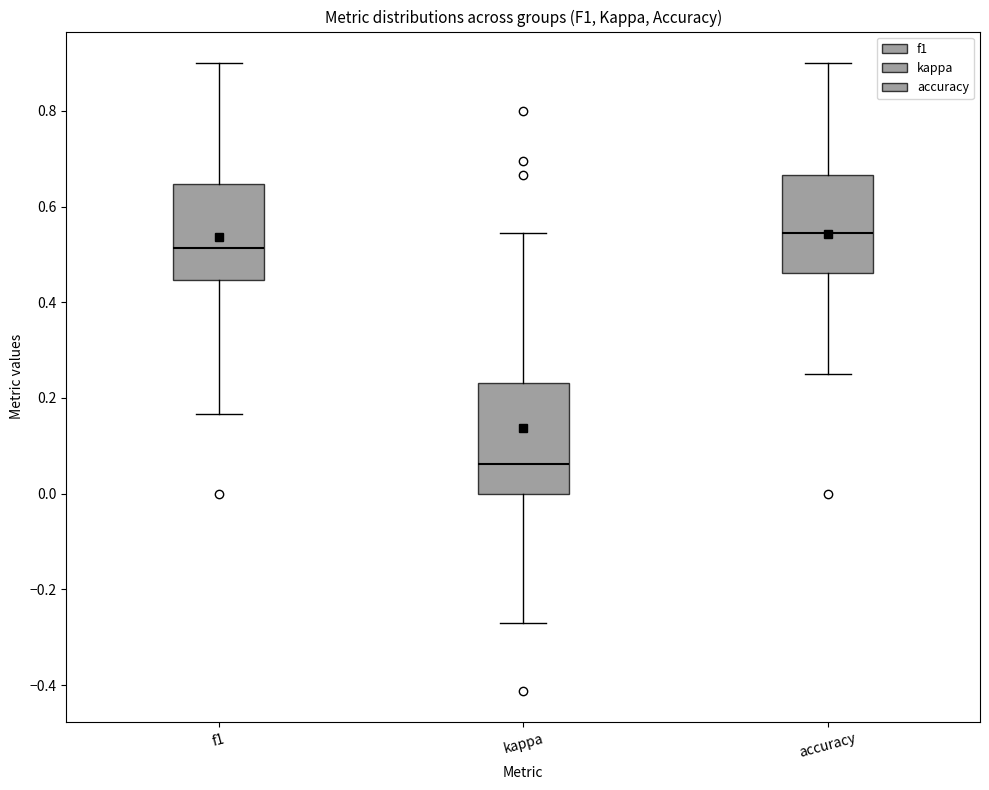

Reading left to right, transcribe this box plot: for each box, give where its median line is, the range the box spans, and where its two whiskers end, as read against the y-axis. The values are not printed on the chart, so give them approximately, as read against the axis.

f1: median 0.52, box 0.44 to 0.64, whiskers 0.16 to 0.90
kappa: median 0.06, box 0.00 to 0.24, whiskers -0.28 to 0.54
accuracy: median 0.54, box 0.46 to 0.66, whiskers 0.26 to 0.90